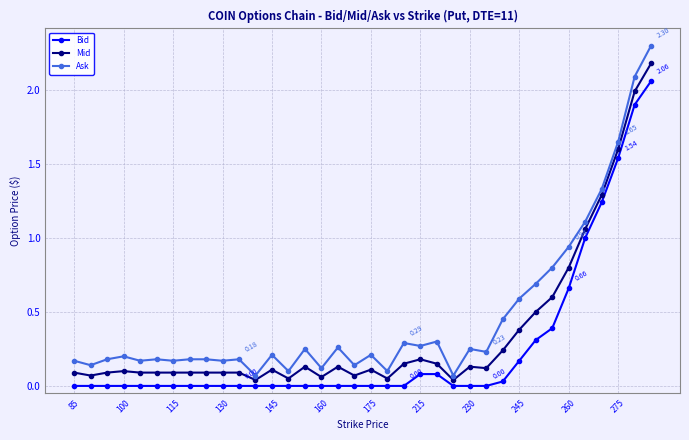

What is the difference between the maximum and minimum values in the Ask series?

2.2